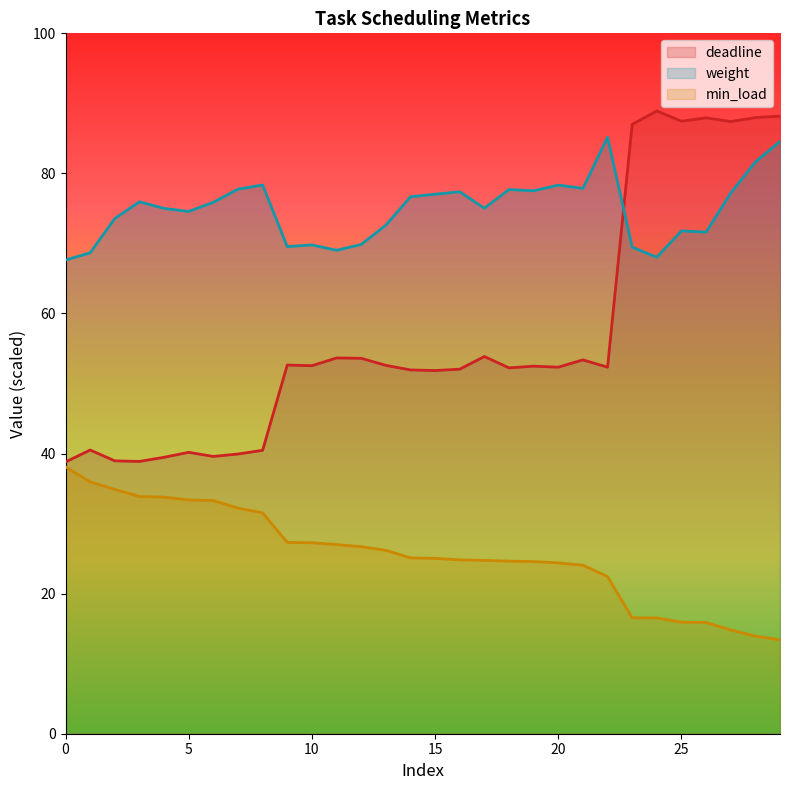

True or false: weight has a value of 19.7 at 4.

False